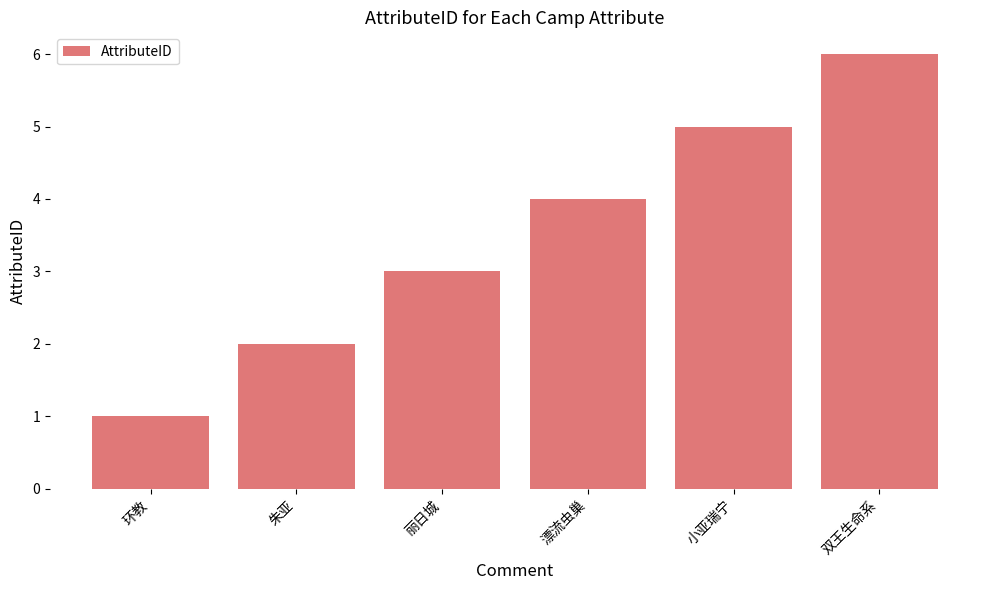

Rank the categories by value from highest to lowest.

双王生命系, 小亚瑞宁, 漂流虫巢, 丽日城, 朱亚, 环教